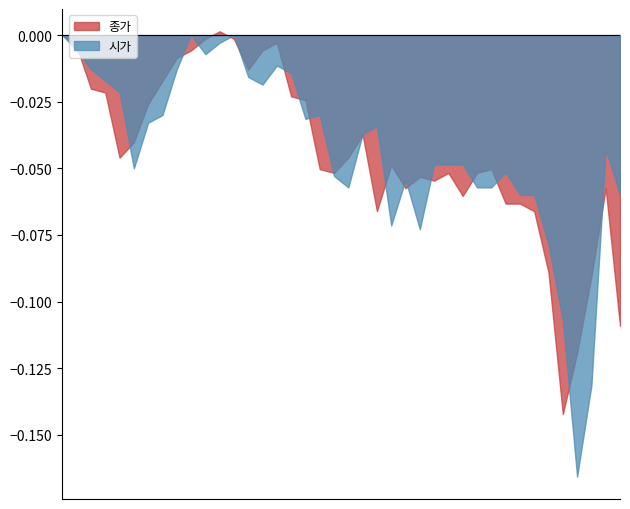

Between which two adjacent categories do 시가 and 종가 first intersect?

2020-01-08 and 2020-01-09